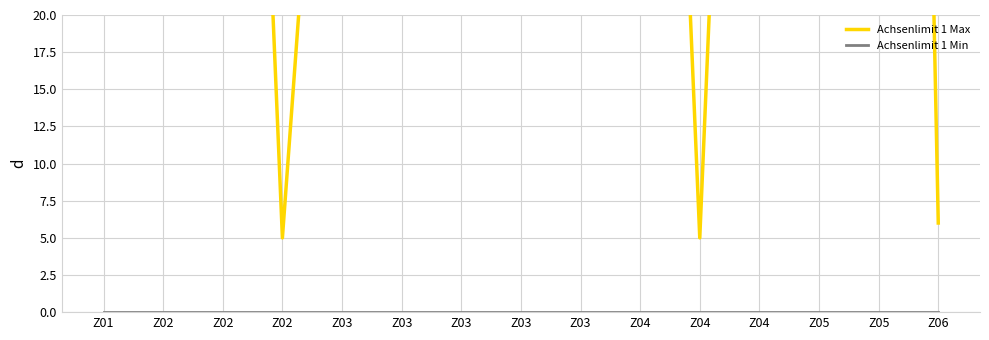

True or false: Achsenlimit 1 Max and Achsenlimit 1 Min cross at least once.

False